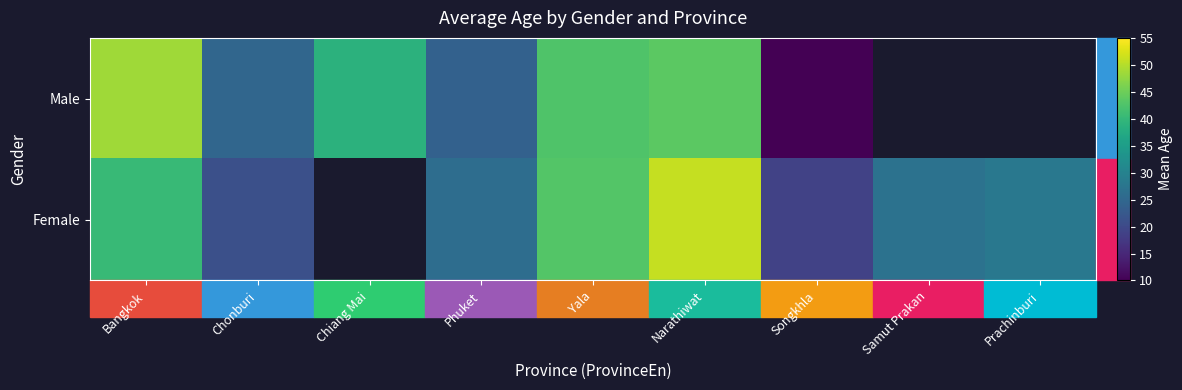

Rank the series by their maximum value, from lowest to highest.

Male, Female